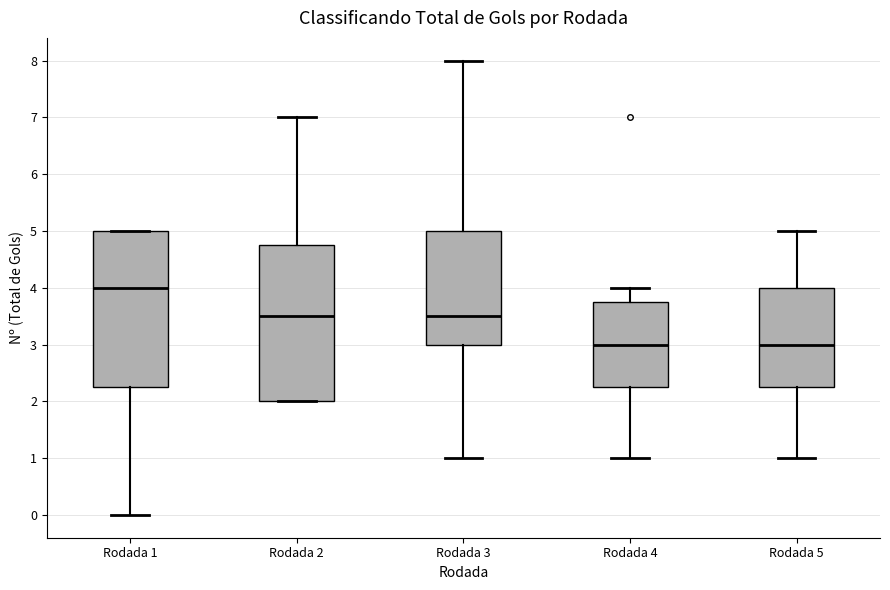

Reading left to right, read every box against the y-axis: the position of its median line, the range the box covers, and the ends of its whiskers. The values are not printed on the chart, so give them approximately, as read against the axis.

Rodada 1: median 4.0, box 2.3 to 5.0, whiskers 0.0 to 5.0
Rodada 2: median 3.5, box 2.0 to 4.8, whiskers 2.0 to 7.0
Rodada 3: median 3.5, box 3.0 to 5.0, whiskers 1.0 to 8.0
Rodada 4: median 3.0, box 2.3 to 3.8, whiskers 1.0 to 4.0
Rodada 5: median 3.0, box 2.3 to 4.0, whiskers 1.0 to 5.0